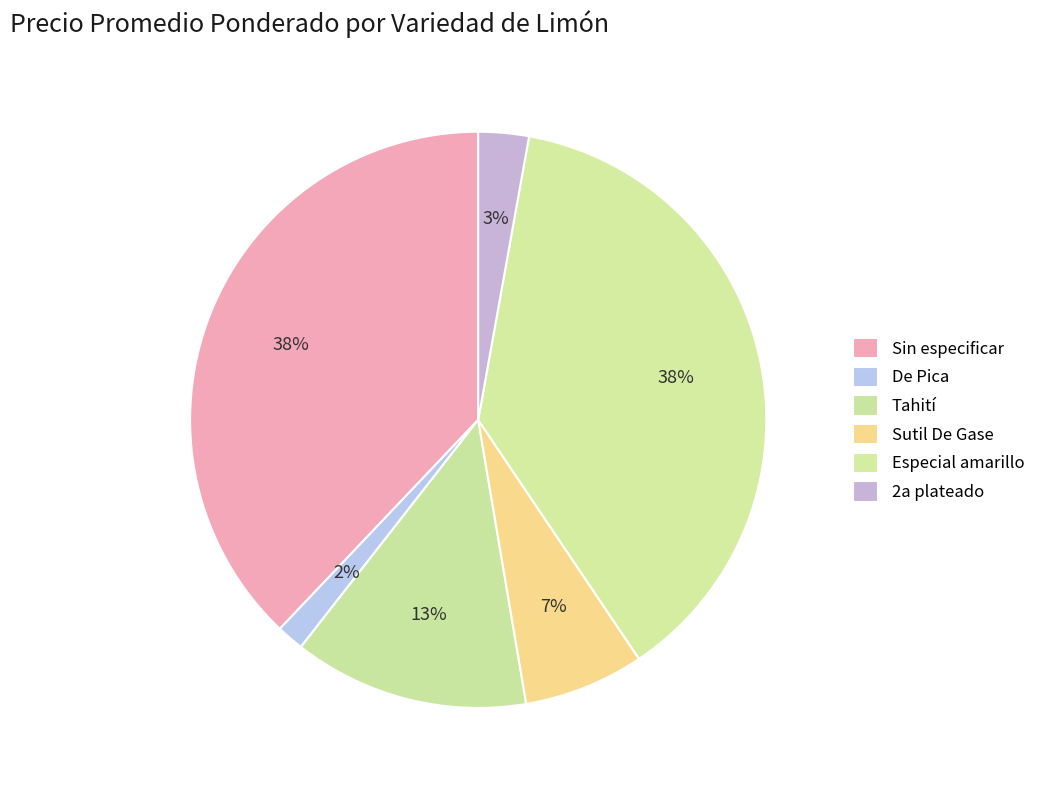

What is the change in value from Sin especificar to Sutil De Gase?

-15000